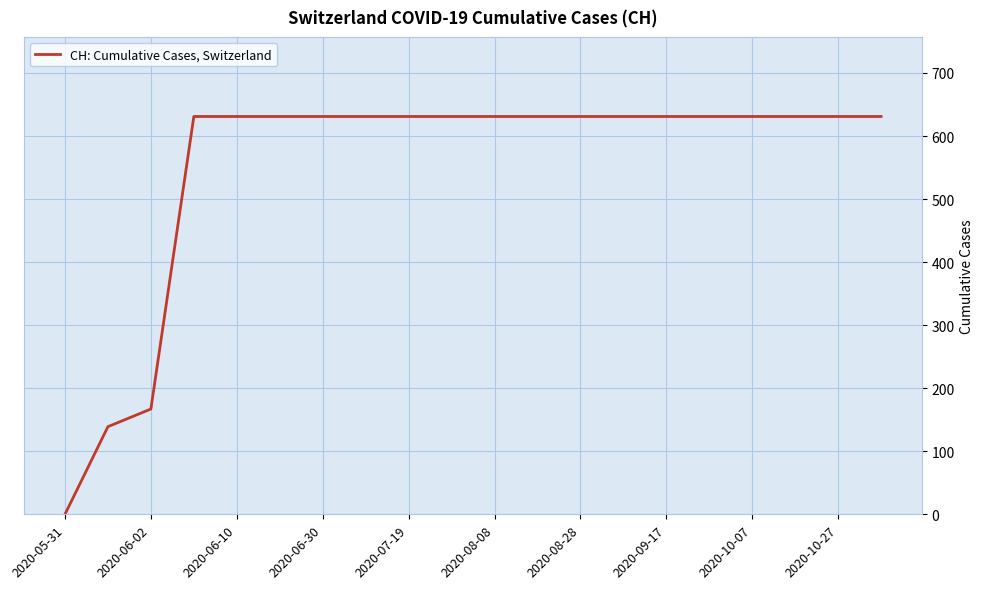

What is the difference between the second highest and minimum values?

631